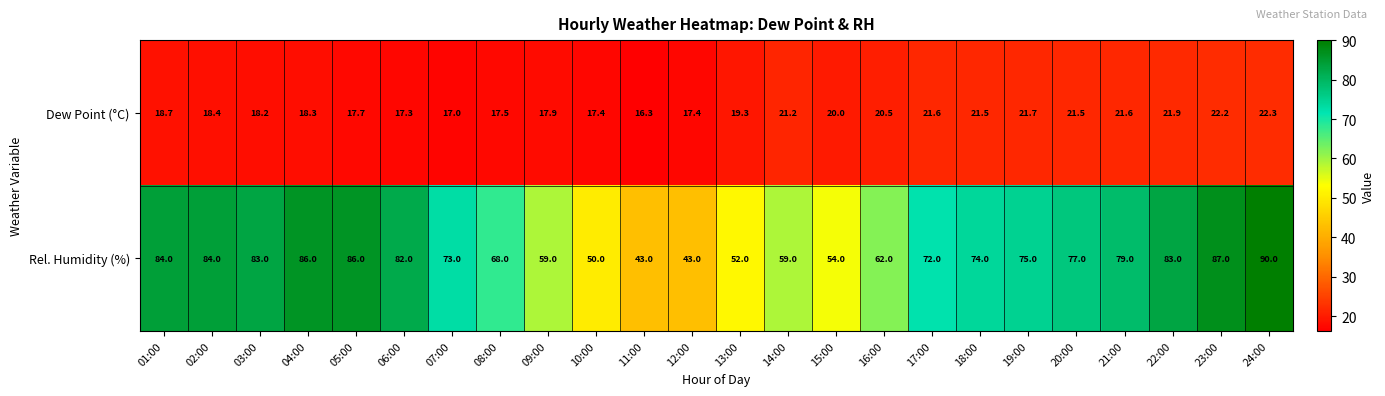

What is the difference between the second highest and minimum values in the Rel. Humidity (%) series?

44.0